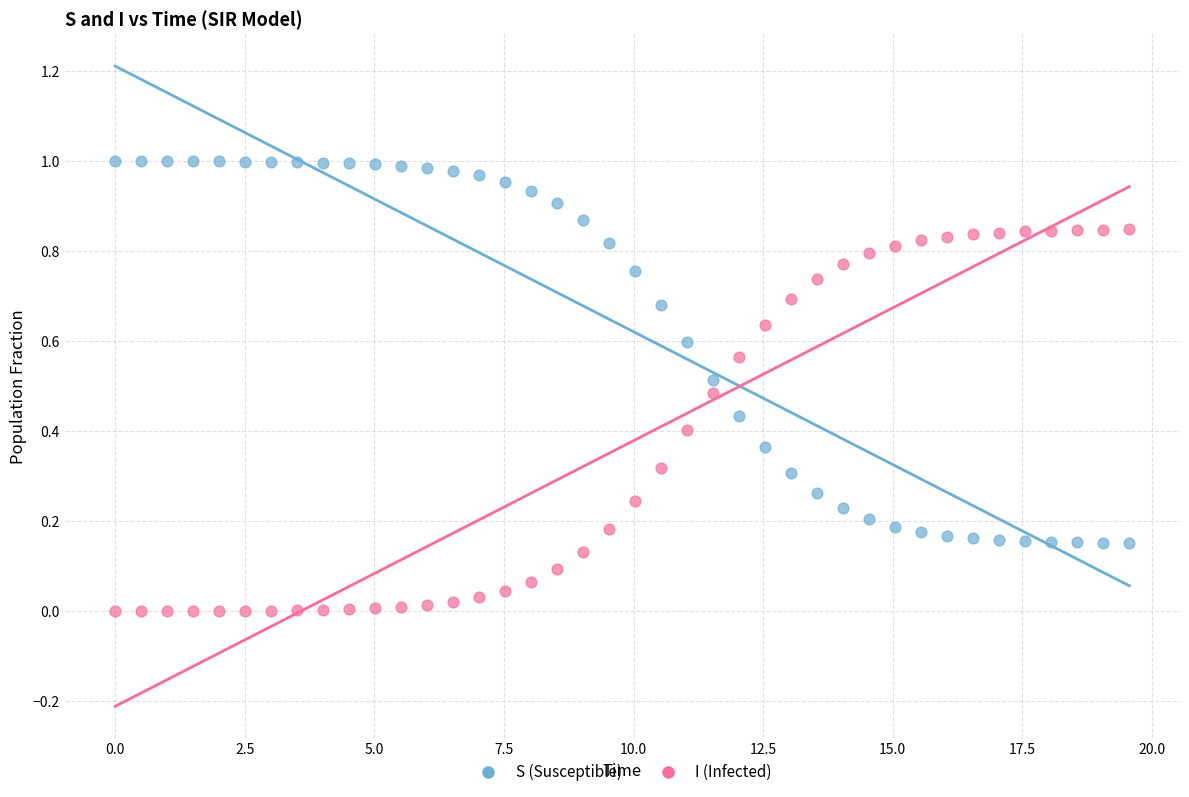

Which series reaches the maximum Y coordinate?

S (Susceptible)